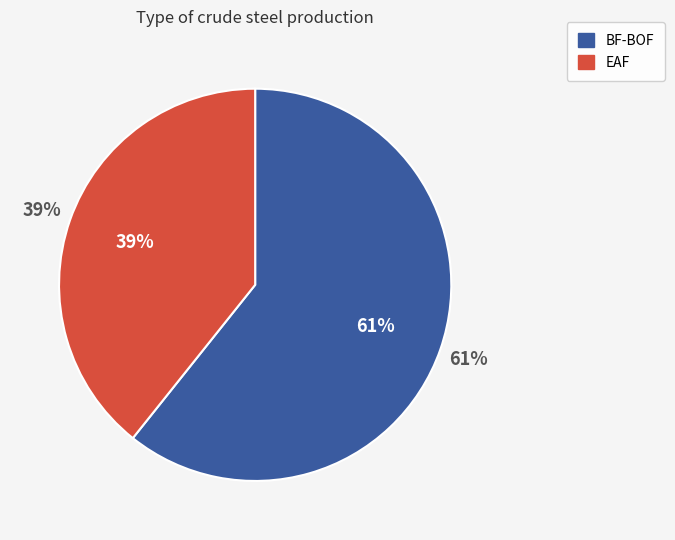

Which slice represents more than half of the pie?

BF-BOF